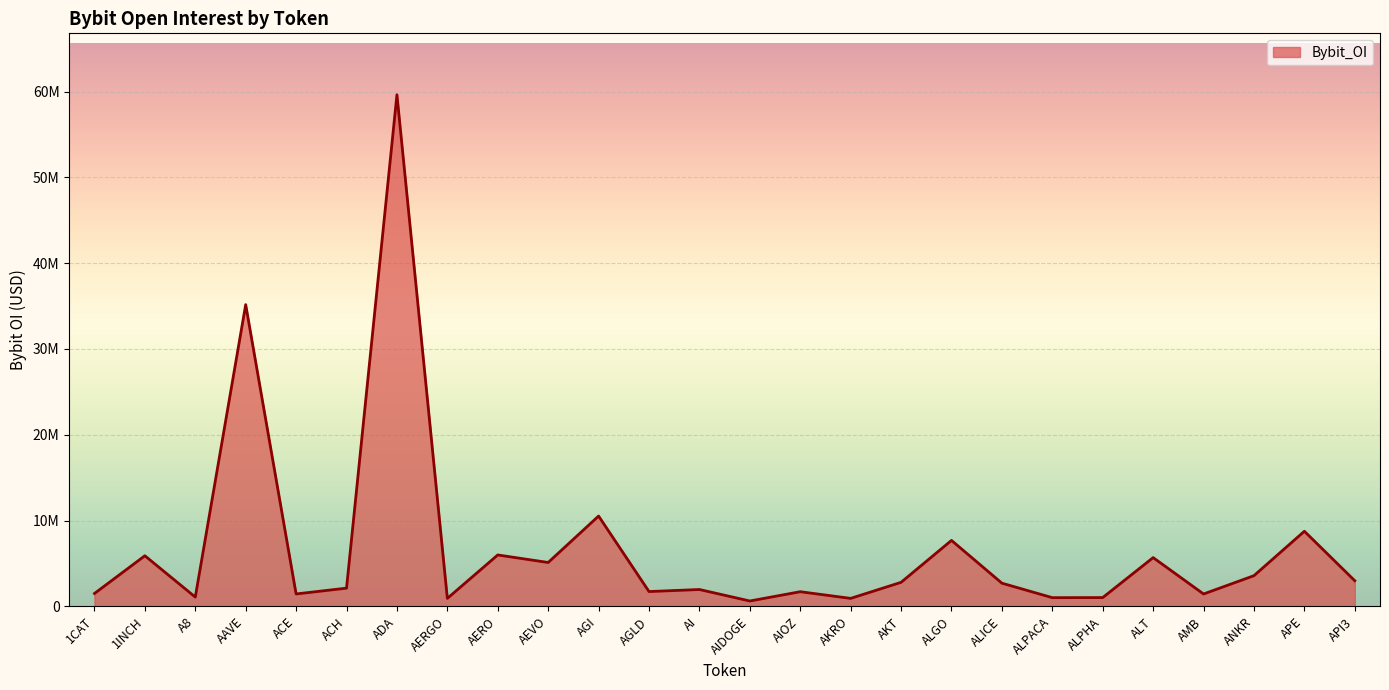

What is the label of the 8th point from the right?

ALICE